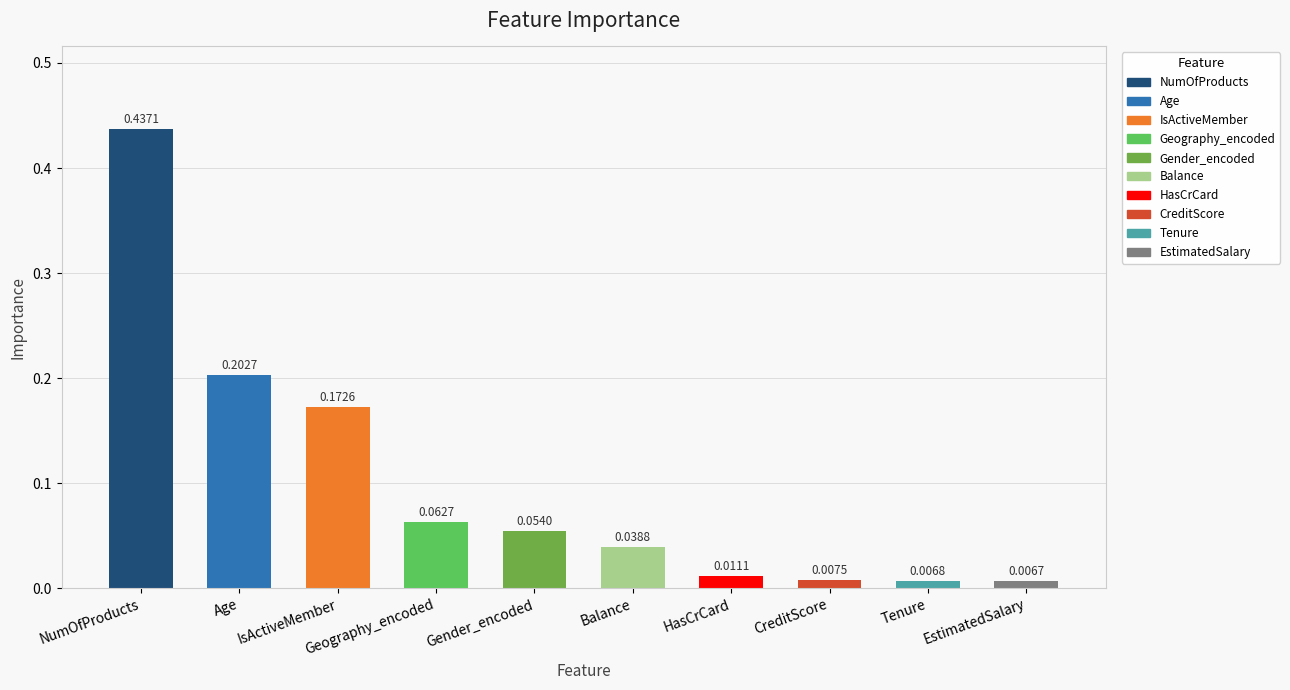

What is the sum of all values?

1.0